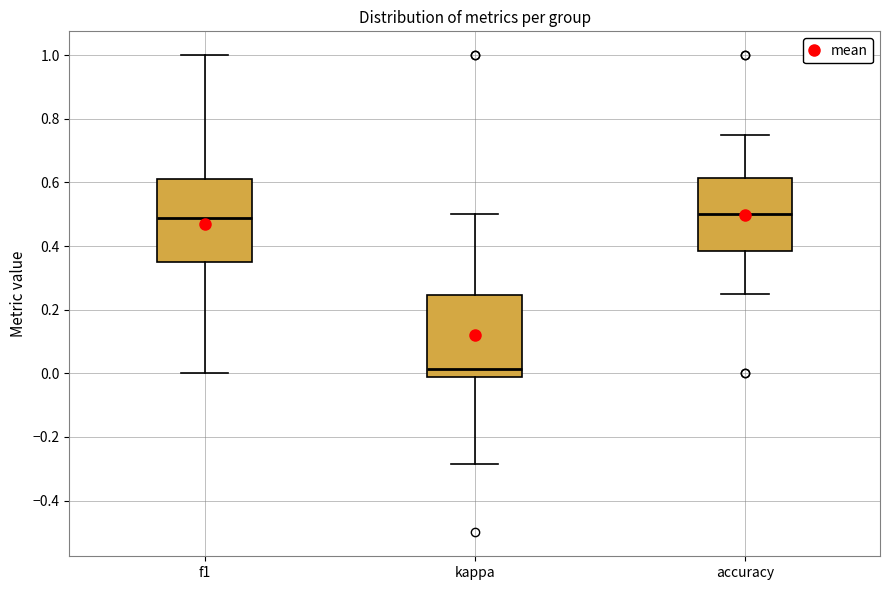

Where does the median line of the box for f1 sit on the y-axis? The values are not printed on the chart, so give them approximately, as read against the axis.

0.48